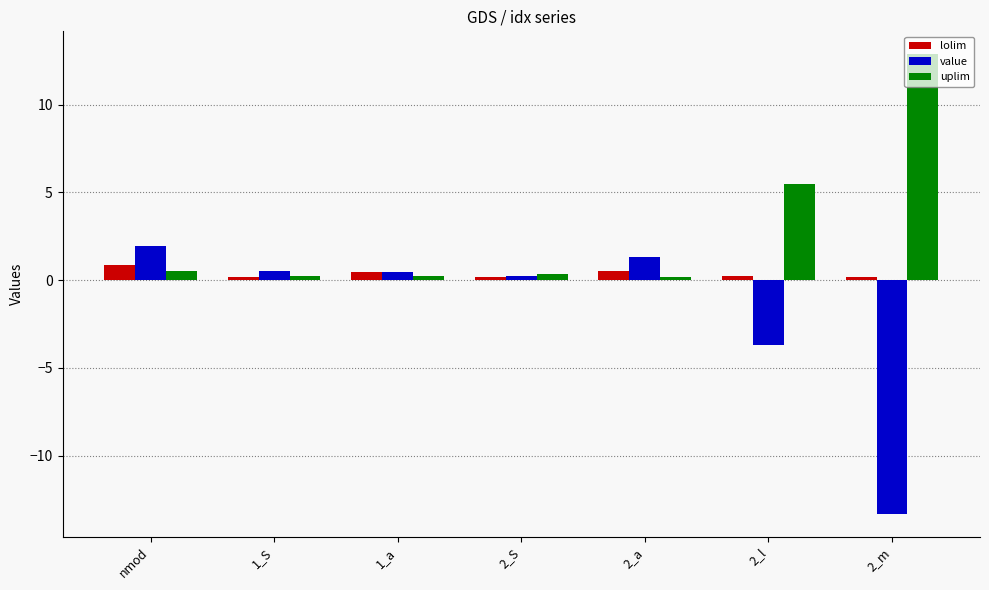

What is the average value of the lolim series?

0.4